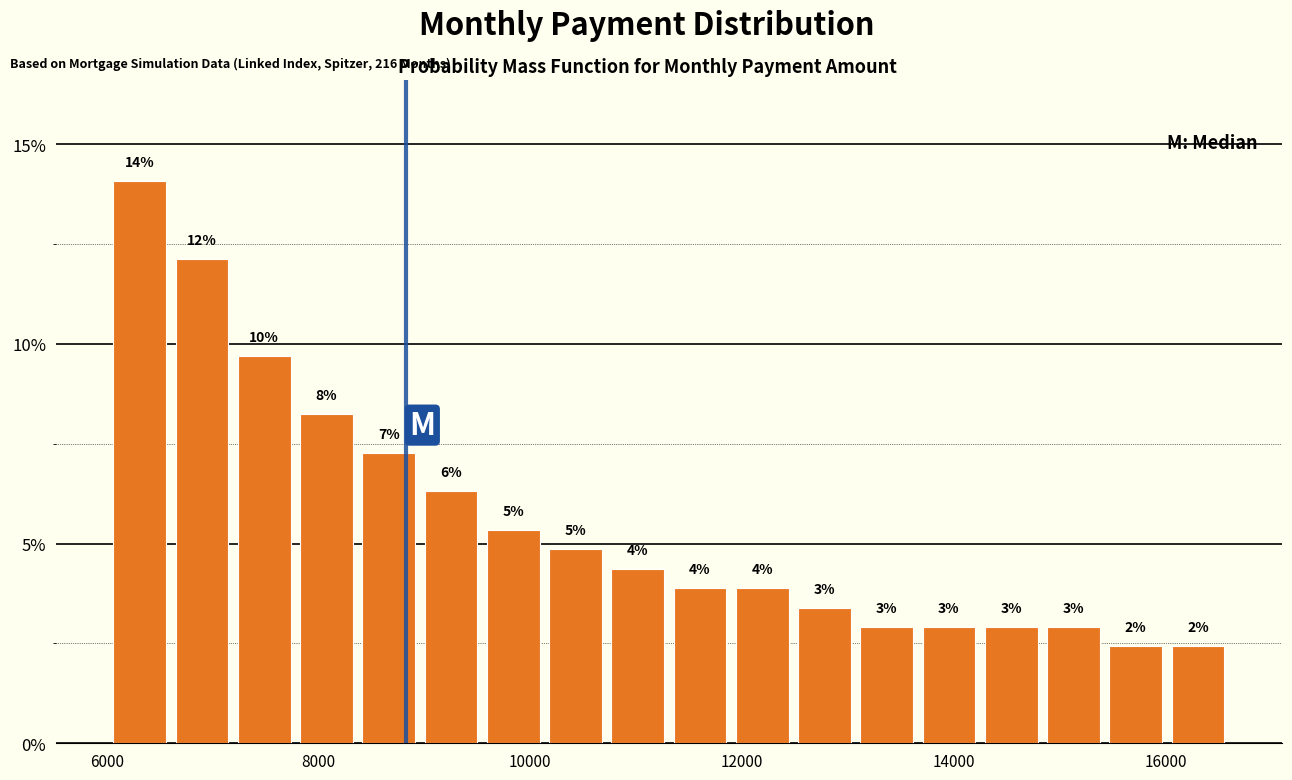

Read against the x-axis, roughly where is the centre of the tallest bar?

6400